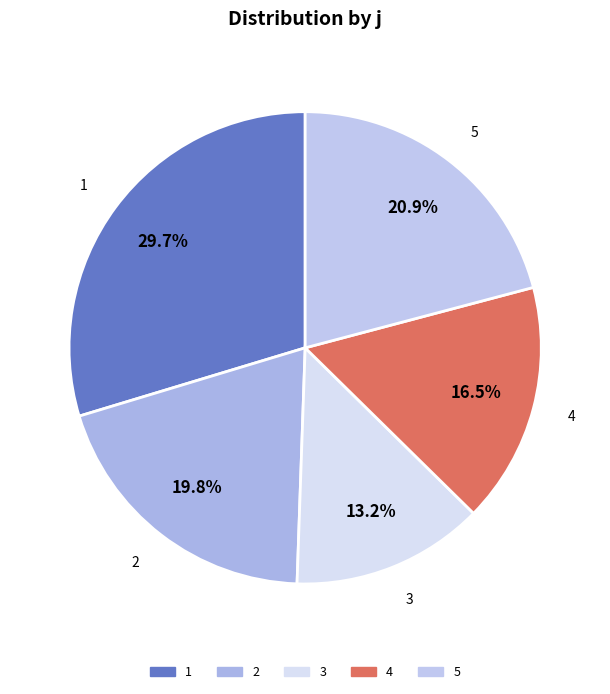

Which category has the smallest portion of the pie?

3